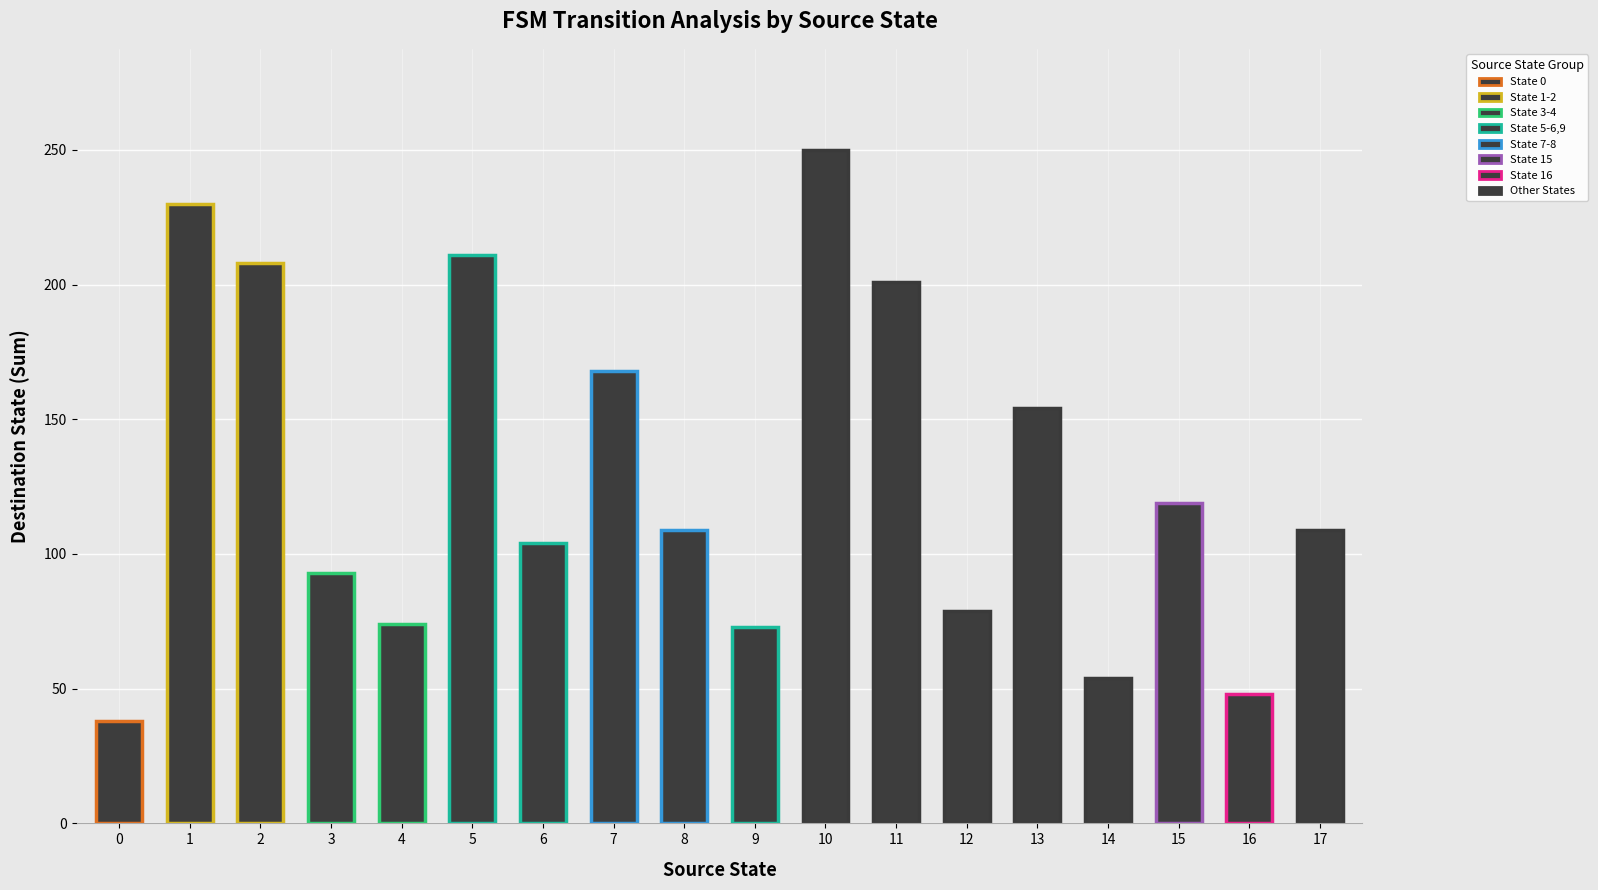

What is the value of the 10th bar from the left?

73